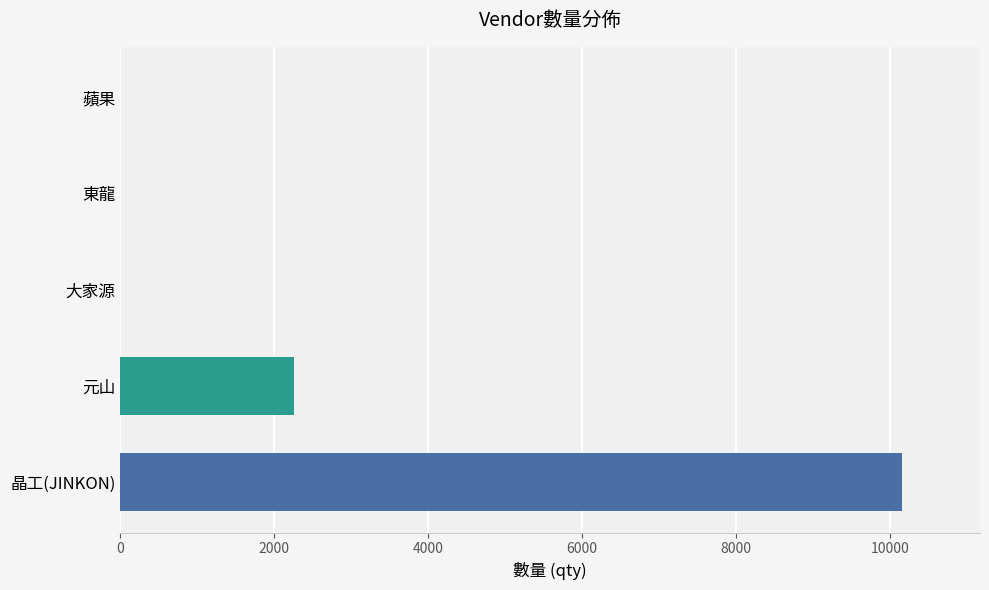

What is the greatest value displayed?

10155